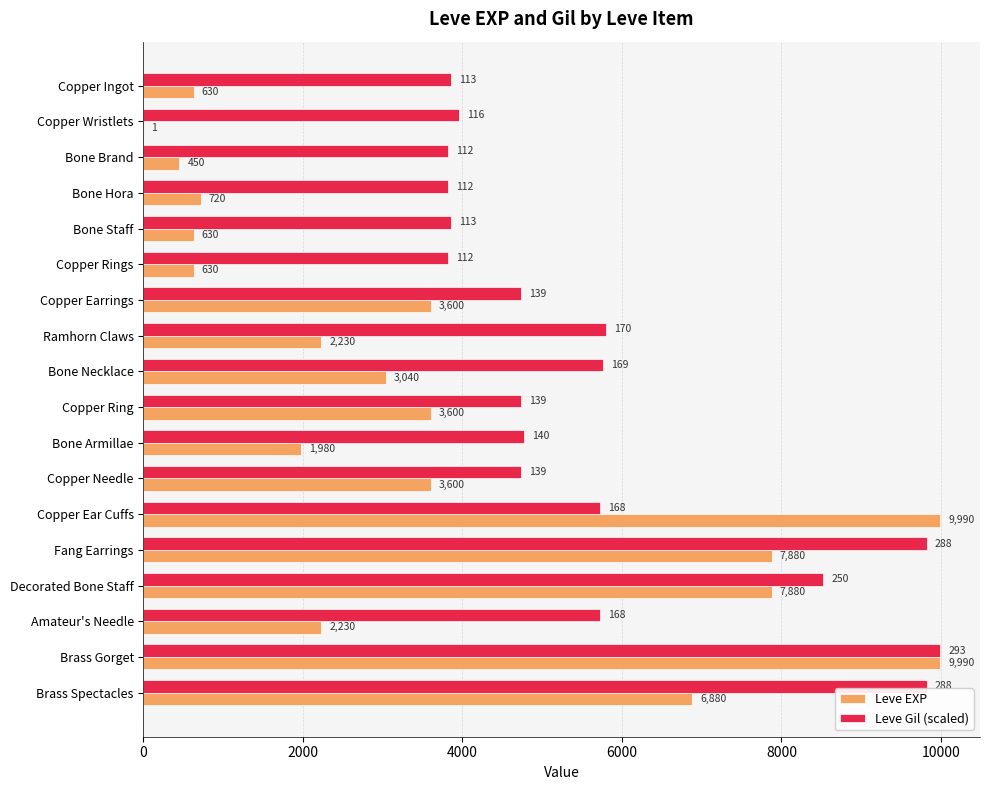

Which series has the largest total across all categories?

Leve Gil (scaled)